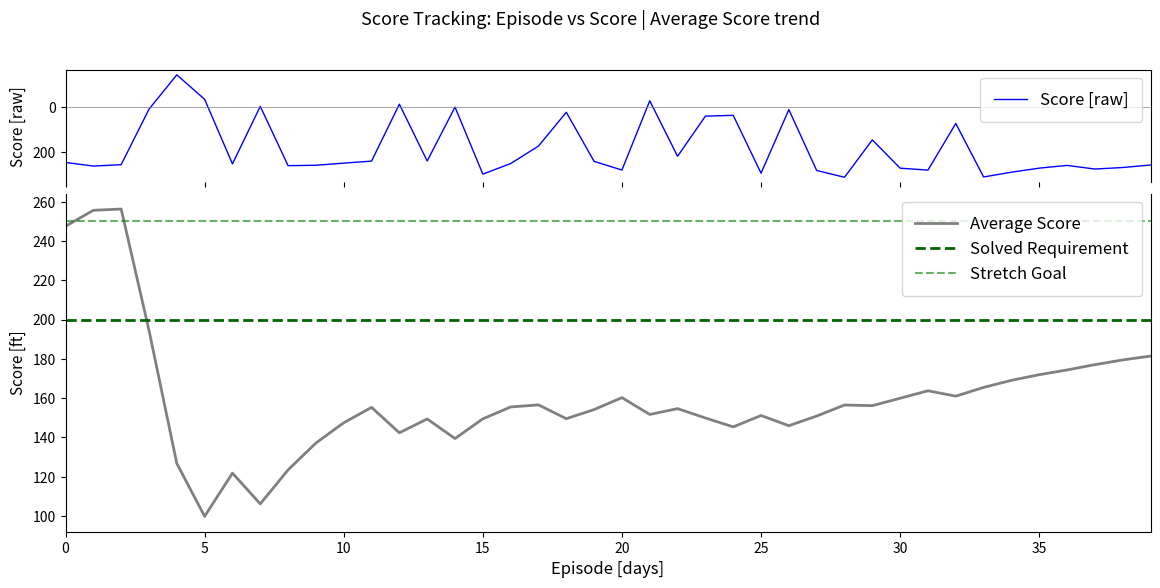

Which series has the largest range (max minus min)?

Score [raw]